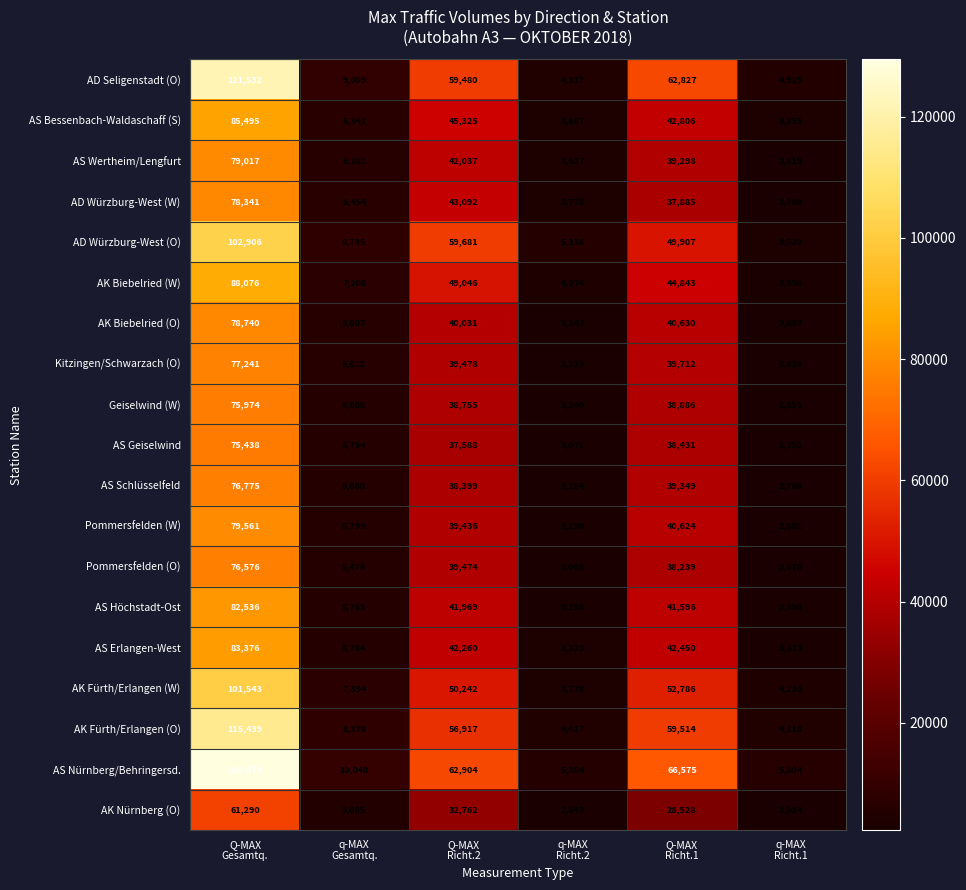

What is the difference between the highest and lowest values at Q-MAX
Richt.1?

38047